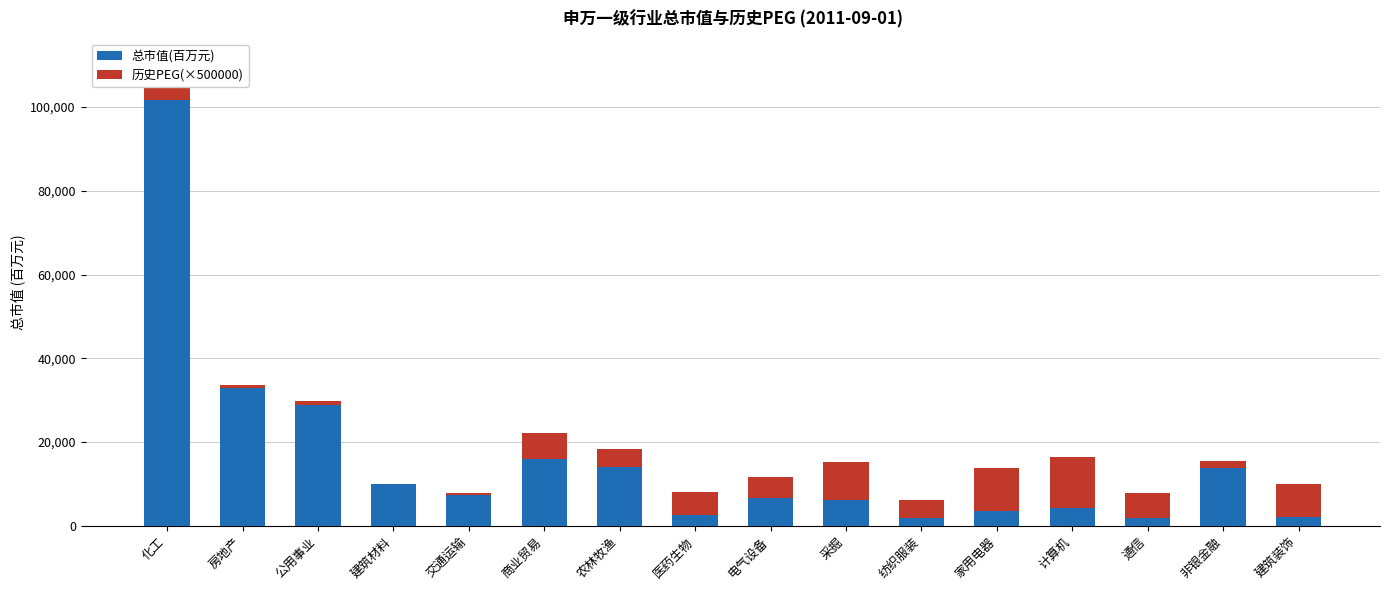

The value of 总市值(百万元) at 非银金融 is 13727.5. True or false?

True